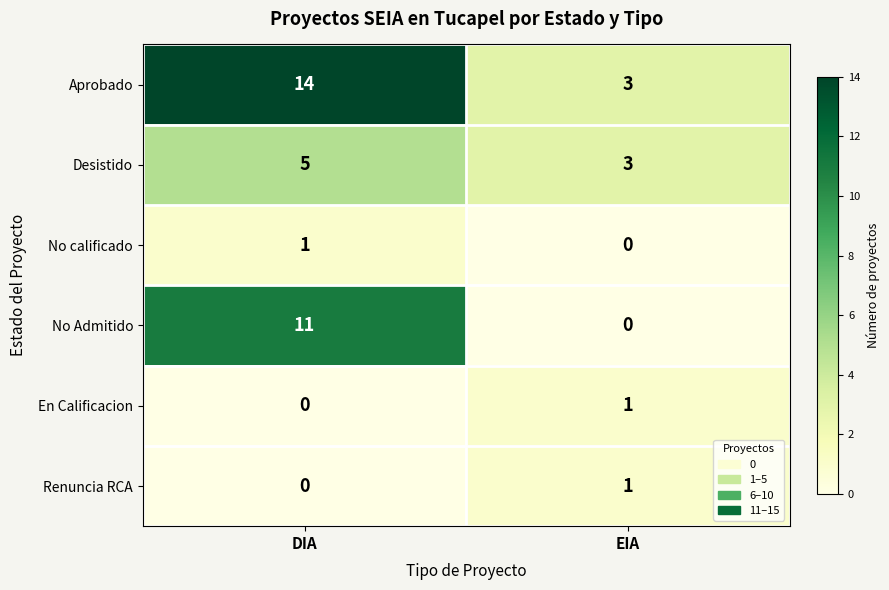

Reading left to right, transcribe all the data shown in this chart.

Aprobado: DIA=14	EIA=3
Desistido: DIA=5	EIA=3
No calificado: DIA=1	EIA=0
No Admitido: DIA=11	EIA=0
En Calificacion: DIA=0	EIA=1
Renuncia RCA: DIA=0	EIA=1